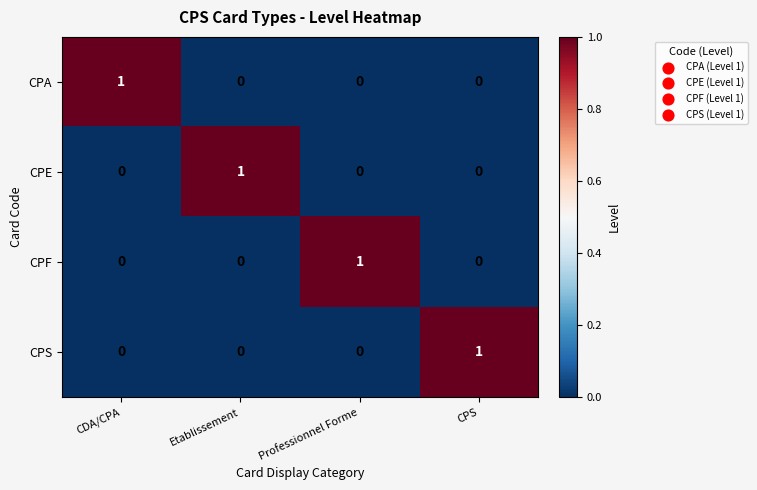

How many distinct data groups are displayed?

4